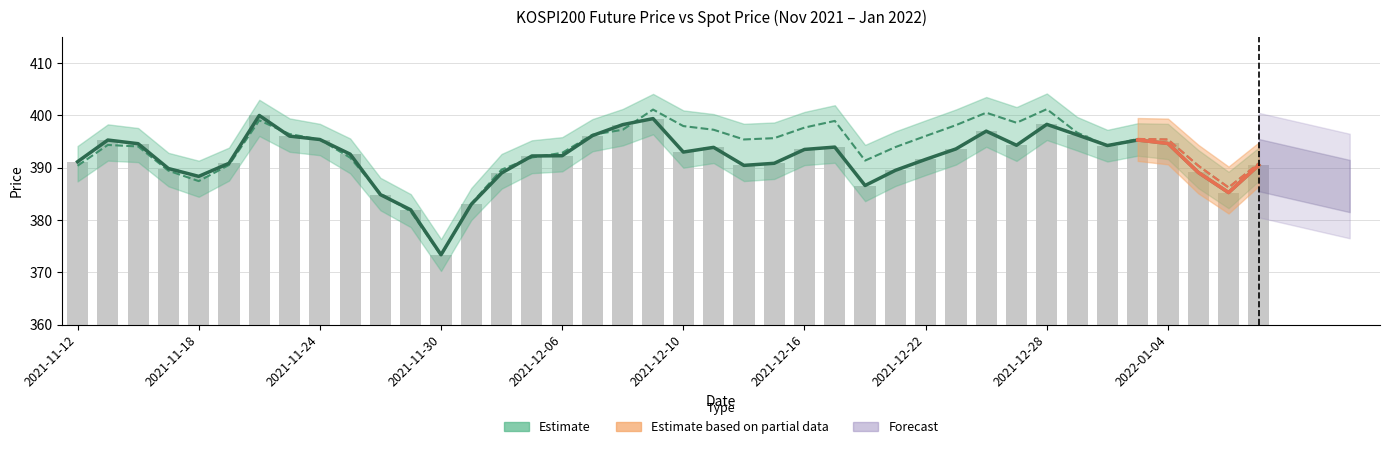

How many values in the FUTURE_PRICE series are below 393?

20